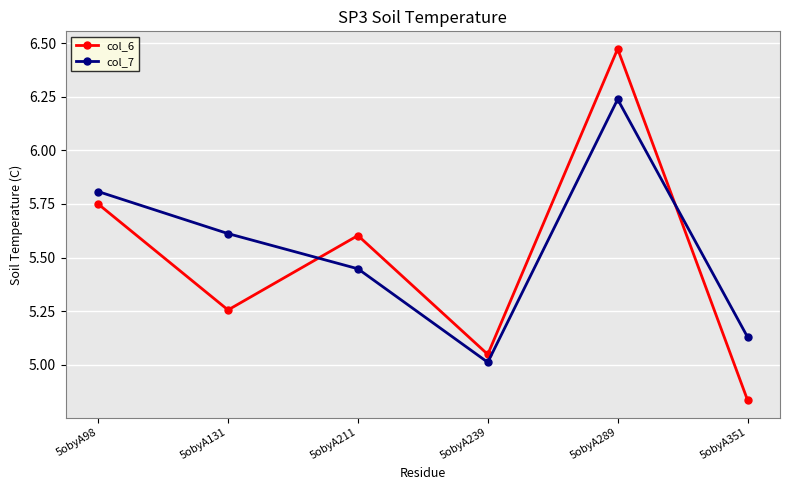

List the series in order of their overall mean, lowest first.

col_6, col_7